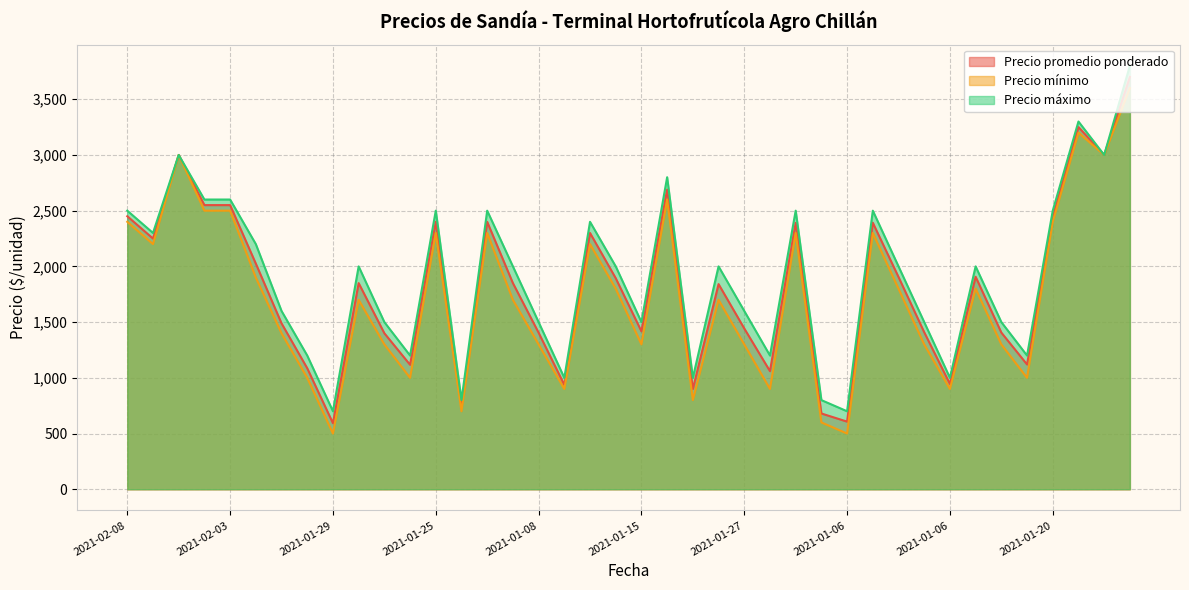

What is the average value of the Precio máximo series?

1912